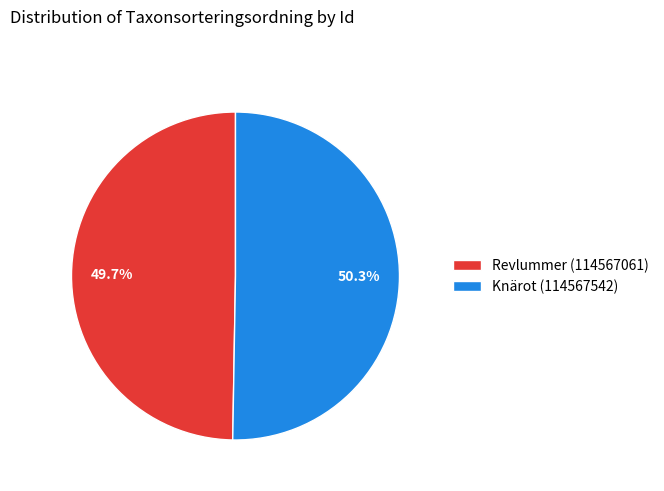

Which has a higher value, Knärot (114567542) or Revlummer (114567061)?

Knärot (114567542)